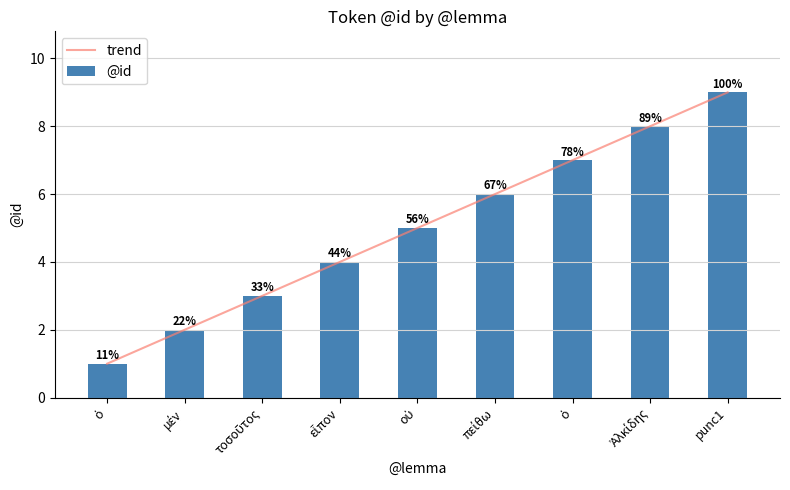

Between ὁ and εἶπον, which is larger?

εἶπον